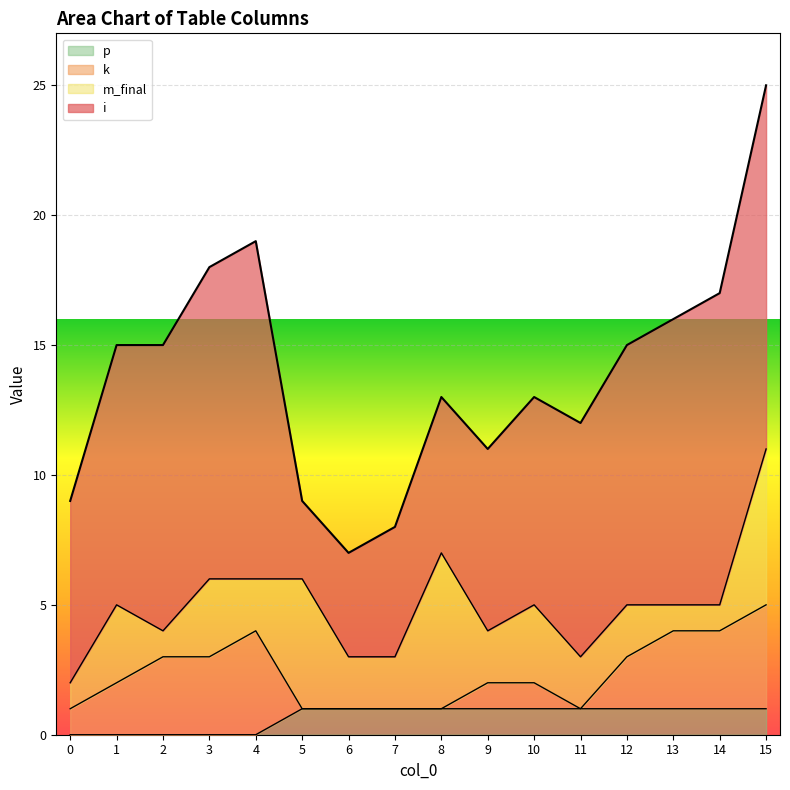

What is the total value across all series at 15?

25